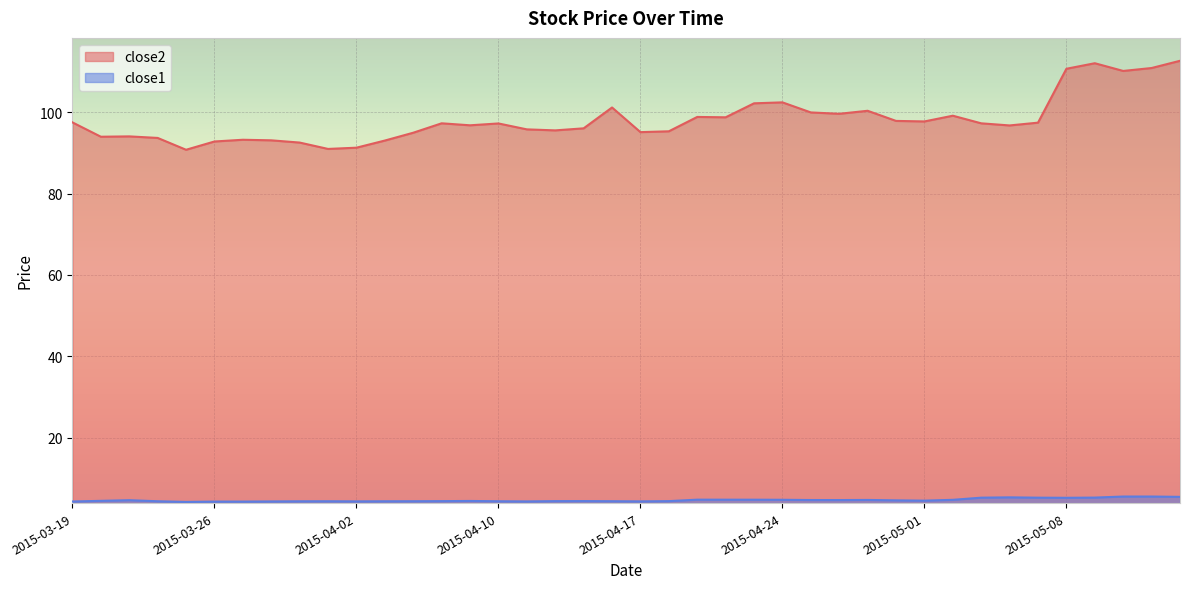

Does the chart display data point markers on the line(s)?

No